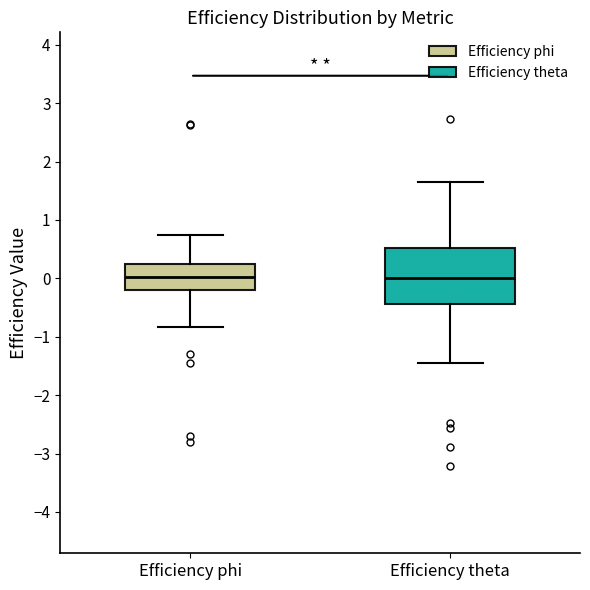

Reading left to right, read every box against the y-axis: the position of its median line, the range the box covers, and the ends of its whiskers. The values are not printed on the chart, so give them approximately, as read against the axis.

Efficiency phi: median 0.0, box -0.2 to 0.2, whiskers -0.8 to 0.7
Efficiency theta: median 0.0, box -0.4 to 0.5, whiskers -1.4 to 1.7